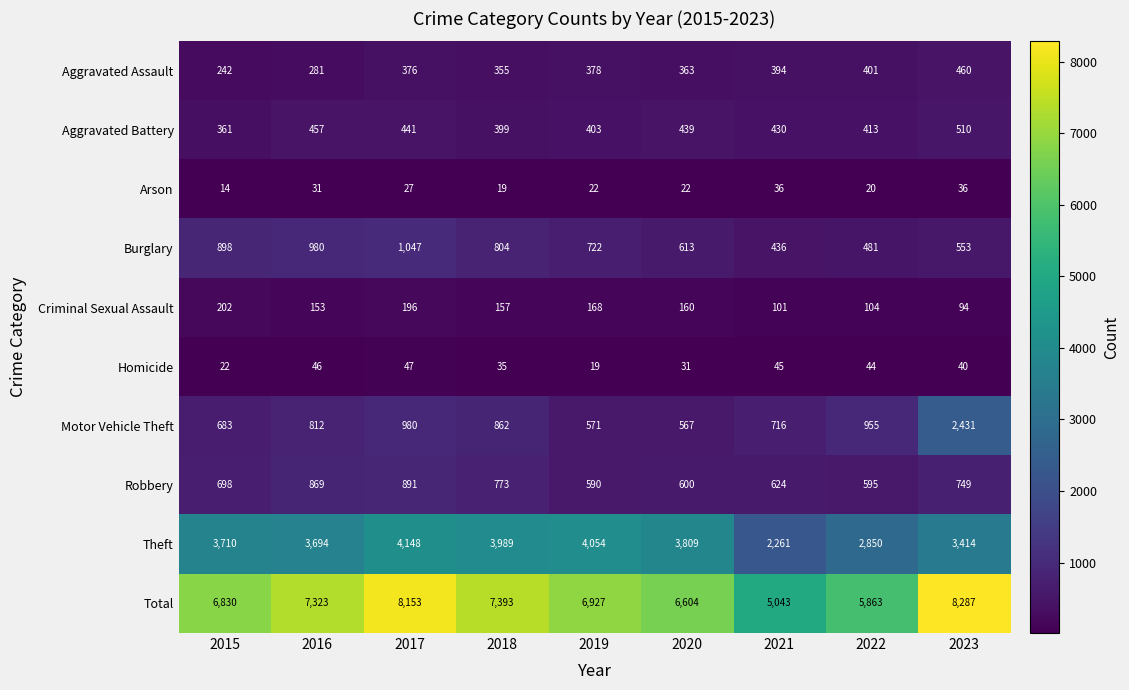

What is the minimum value shown in the chart?

14